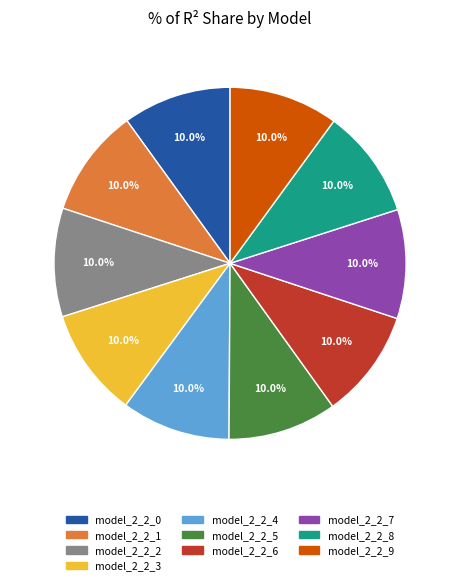

Does any single category account for the majority?

No